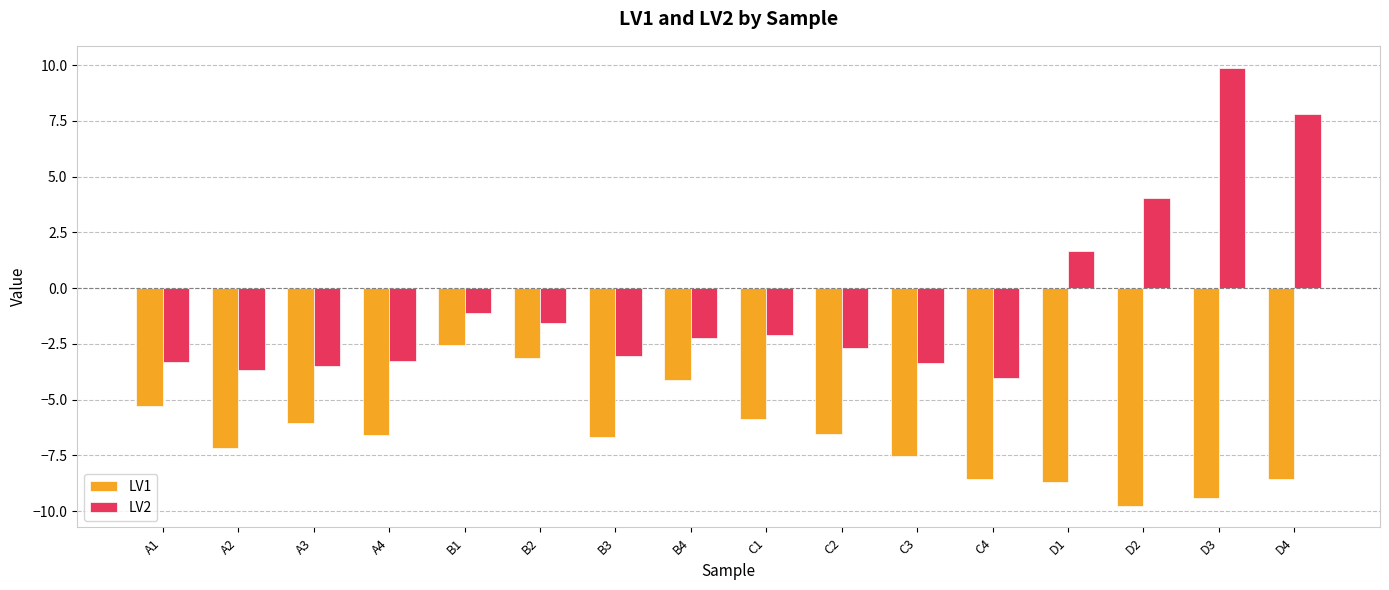

True or false: LV2 has a value of -4.0 at C4.

True